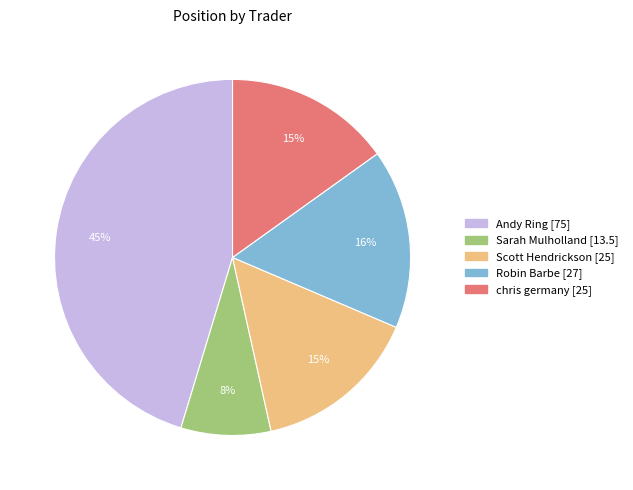

What is the smallest slice in the pie chart?

Sarah Mulholland